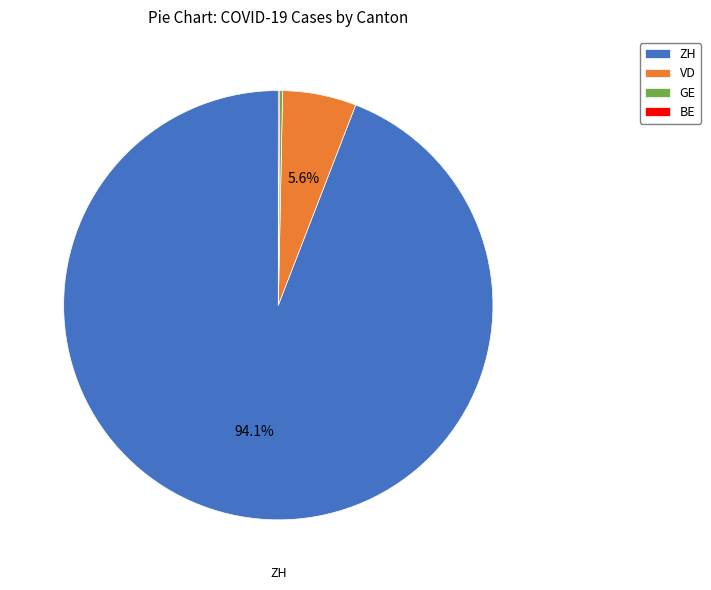

Which category accounts for the majority?

ZH